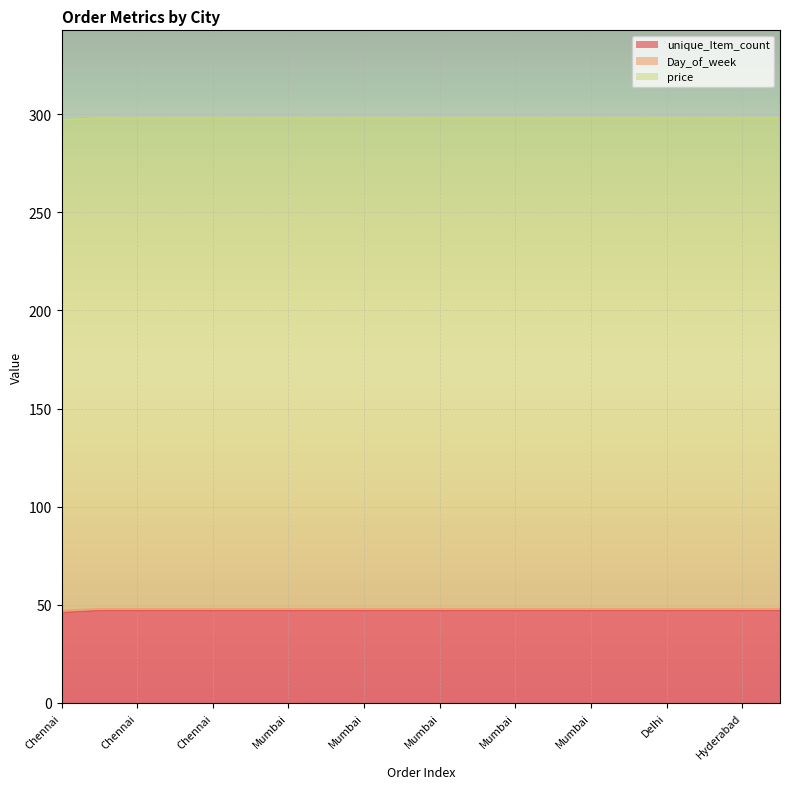

Is it true that unique_Item_count equals 47 at Mumbai?

True